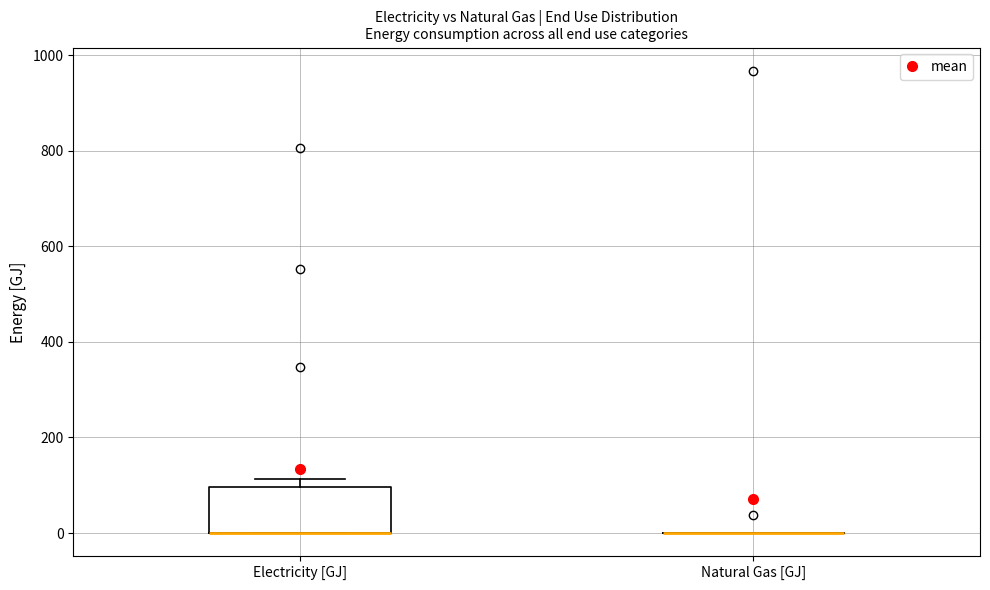

Comparing the boxes themselves (not the whiskers), which one is the tallest?

Electricity [GJ]